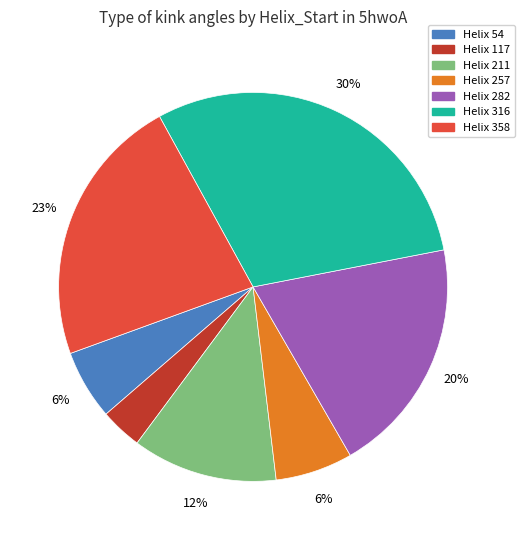

Does any single category account for the majority?

No